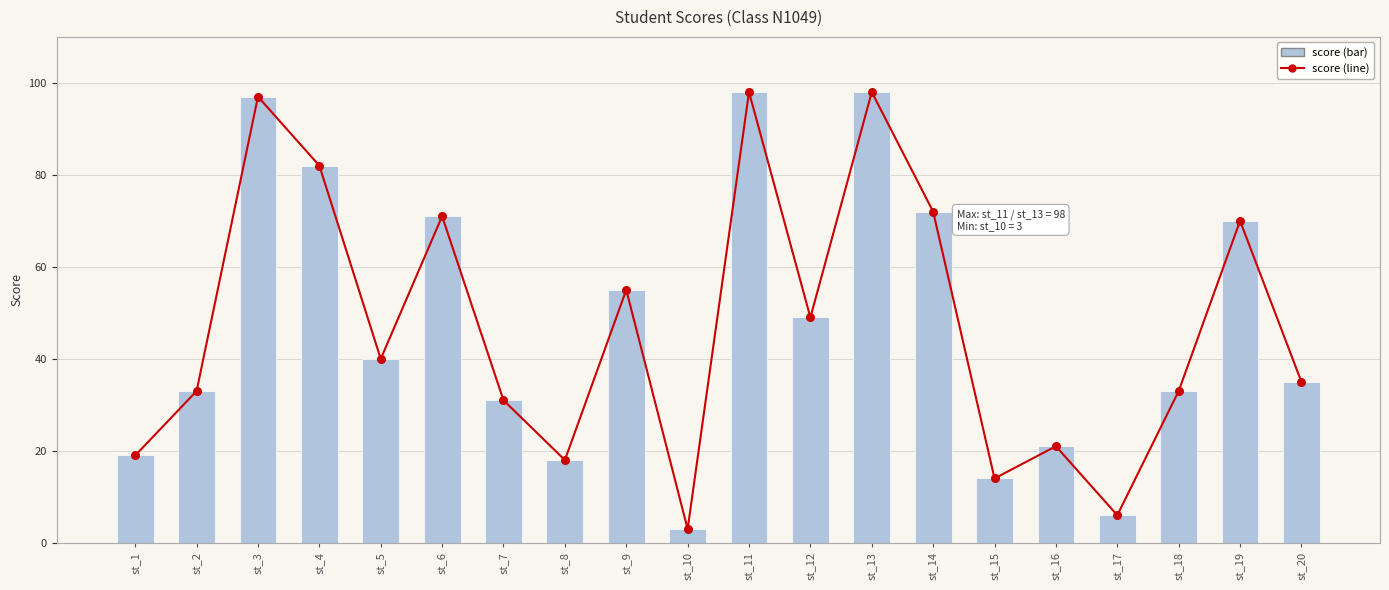

Which series reaches the maximum Y coordinate?

score (line)